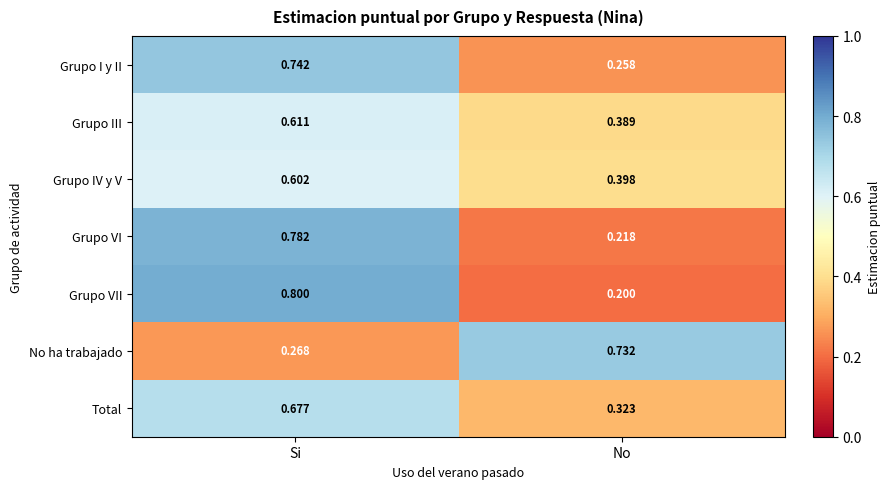

At which label is Grupo III closest to 0?

No